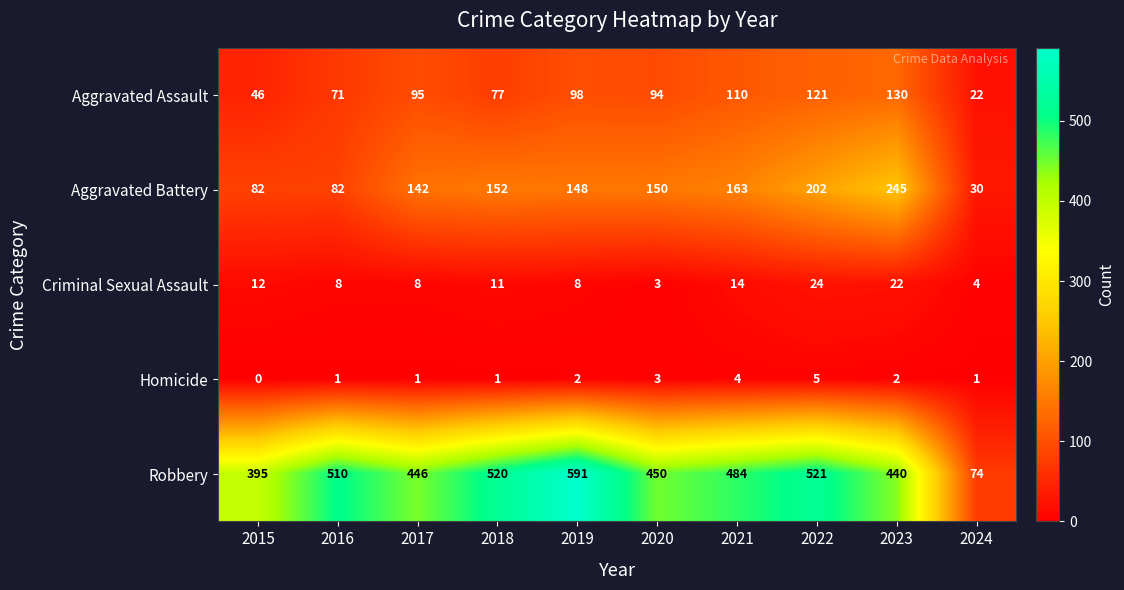

Which series has the widest spread of values?

Robbery